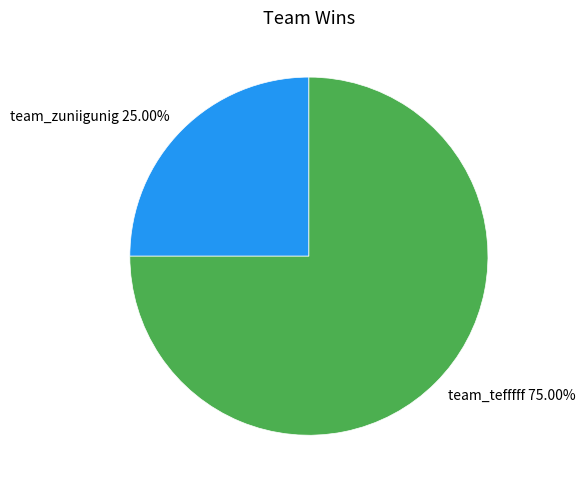

To the nearest percent, what is the difference between the team_tefffff and team_zuniigunig slice percentages?

50%